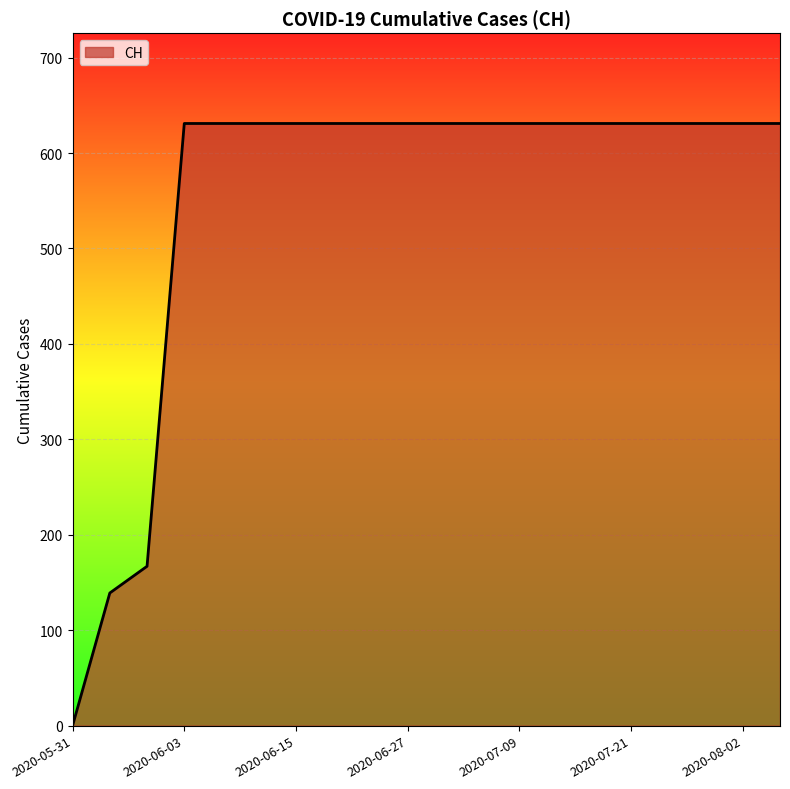

How many lines are shown in the chart?

1